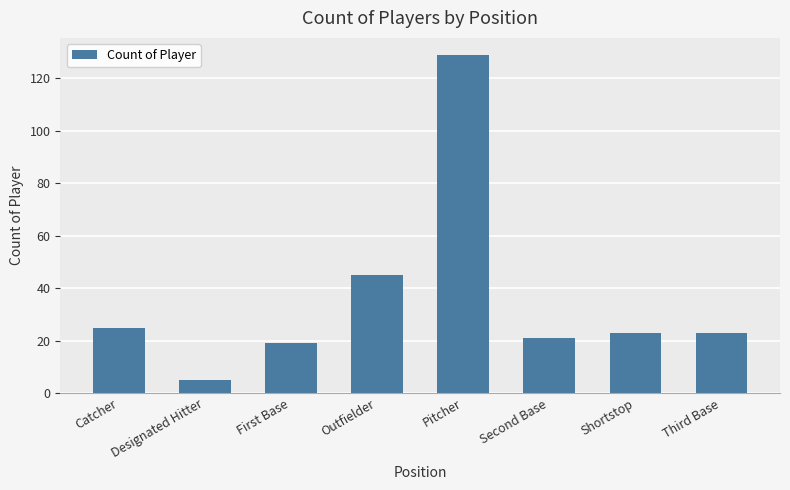

What is the label of the 6th bar from the right?

First Base